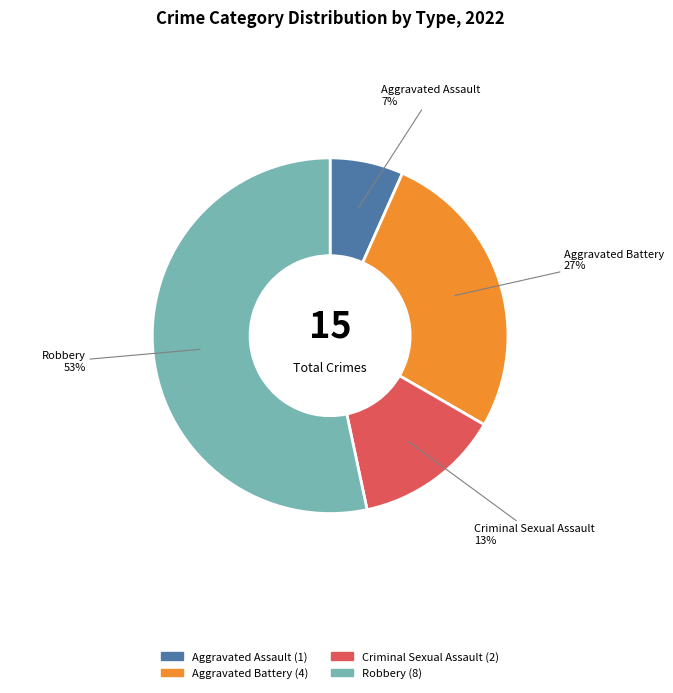

Which category has the biggest portion of the pie?

Robbery